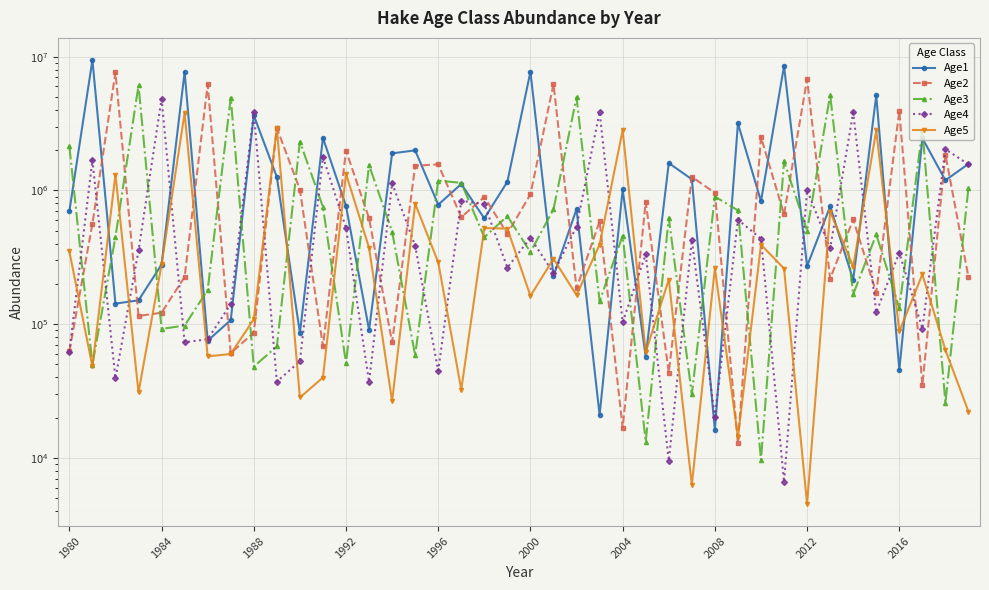

What is the difference between the maximum and minimum values in the Age1 series?

9412814.5